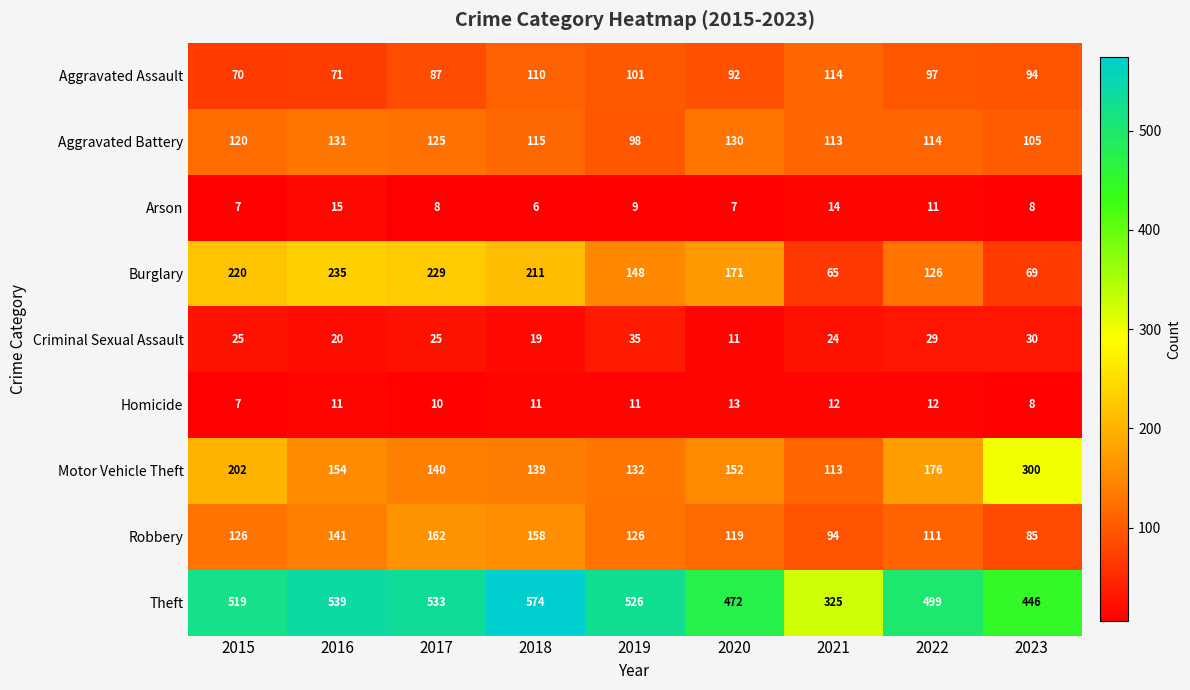

Which series has the largest total across all categories?

Theft